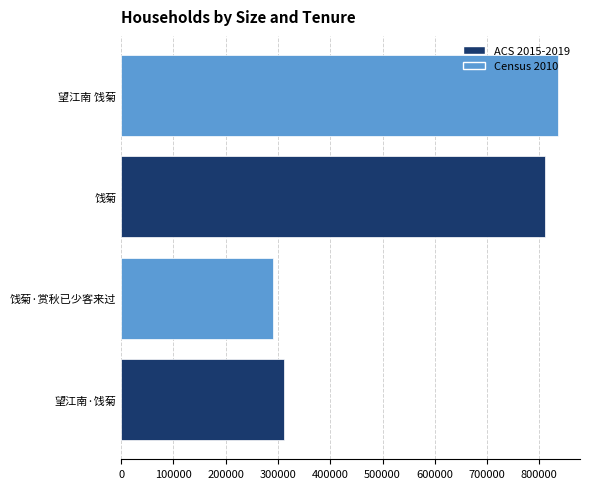

List the labels in order of value, smallest first.

饯菊·赏秋已少客来过, 望江南·饯菊, 饯菊, 望江南 饯菊